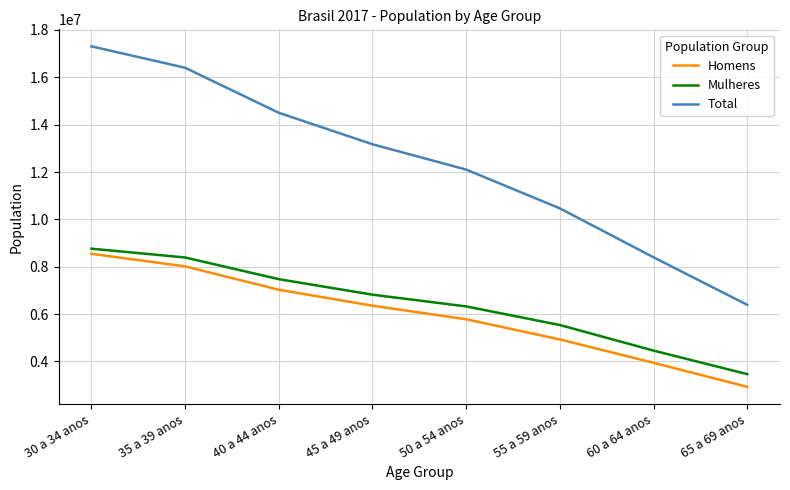

True or false: Homens and Mulheres intersect in this chart.

False